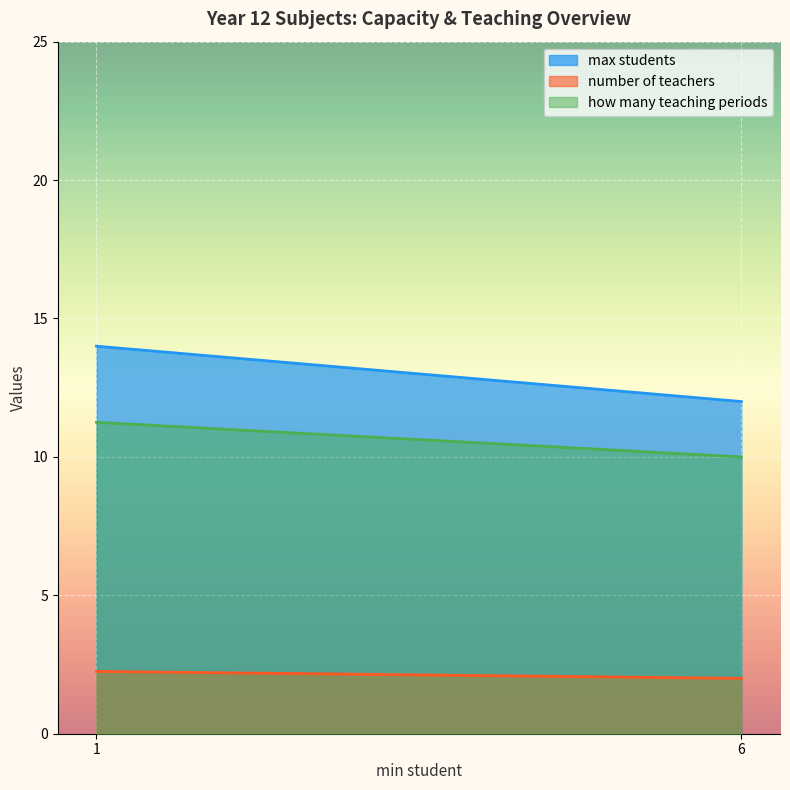

What is the average value of the max students series?

13.0